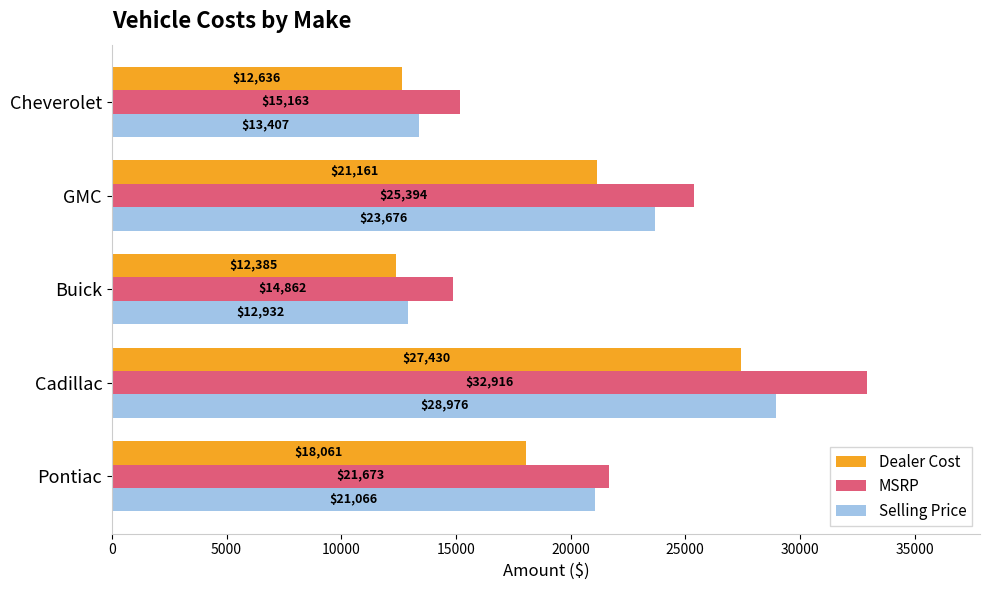

Which series has the largest range (max minus min)?

MSRP